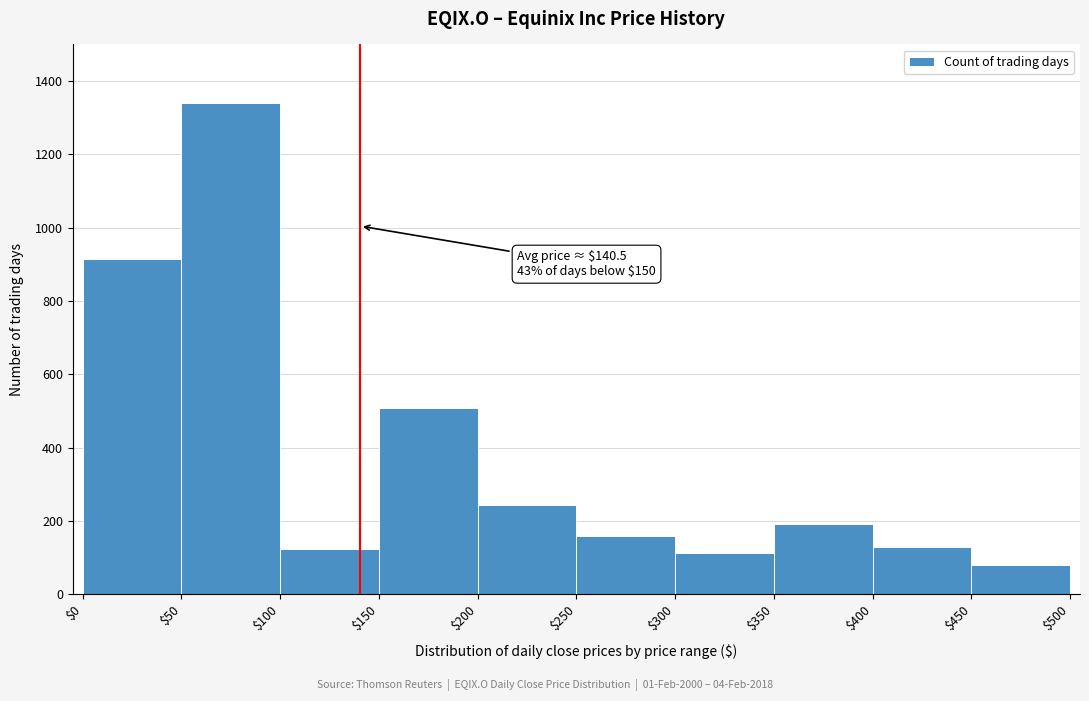

Which range on the x-axis has the tallest bar?

$50 to $100